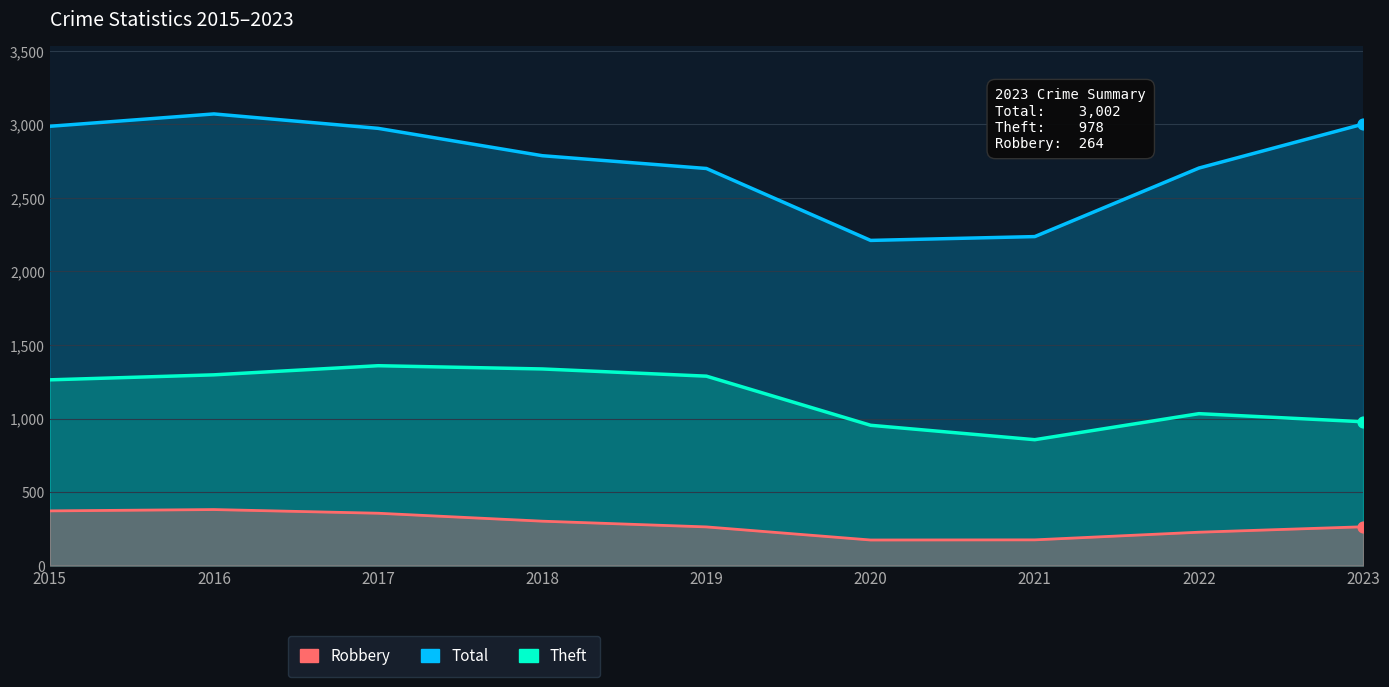

What is the total value across all series at 2017?

4688